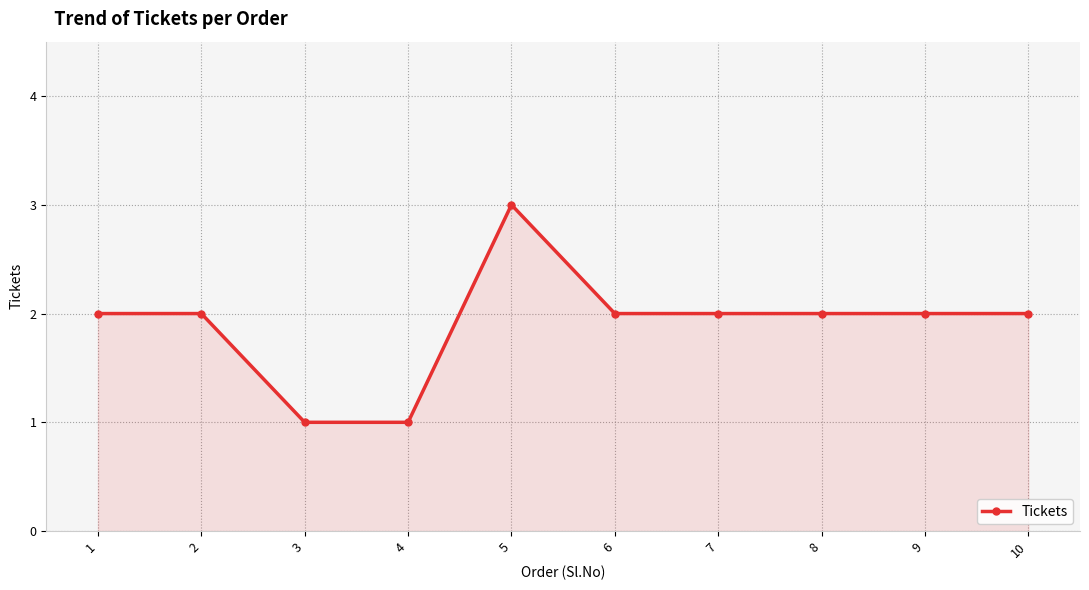

What is the greatest value displayed?

3